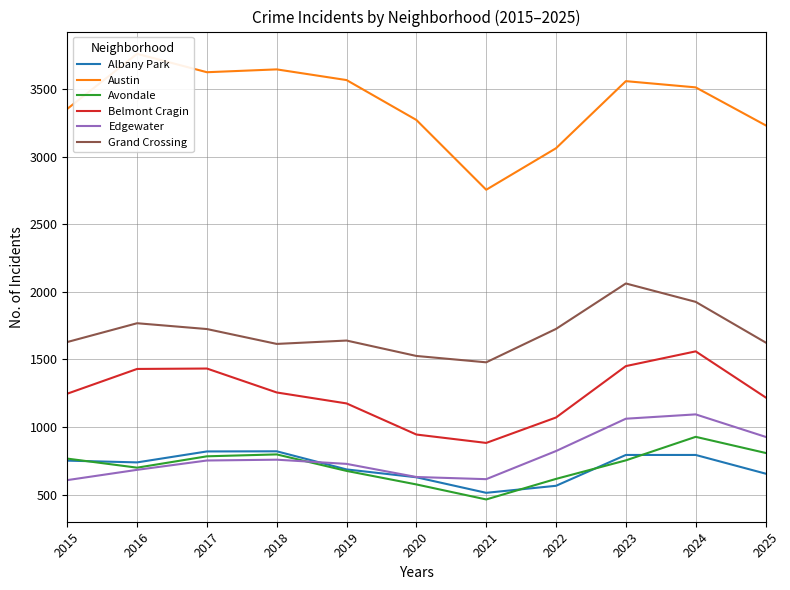

At which category does Edgewater reach its first local peak?

2018